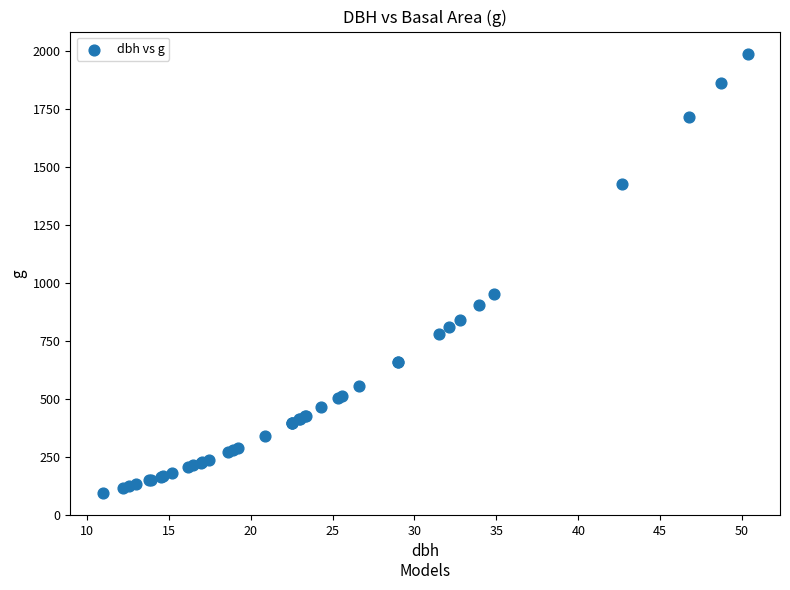

What Y value in the scatter plot is closest to 1042?

953.9